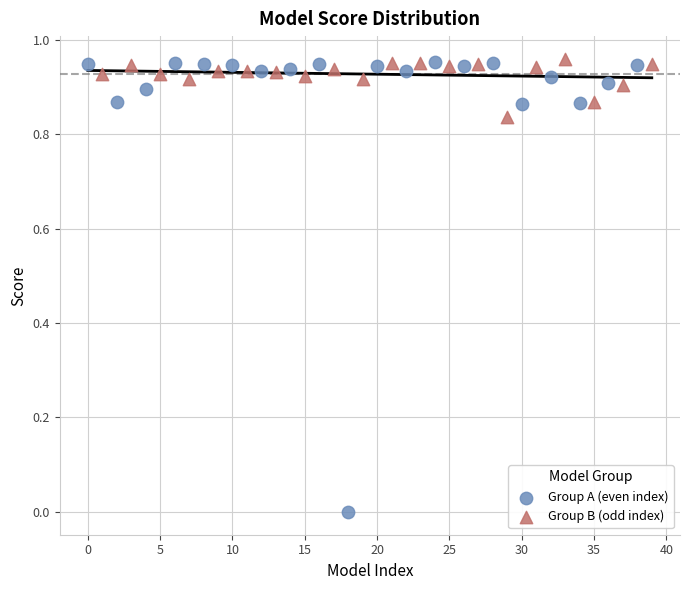

Which series has the largest Y range (max minus min)?

Group A (even index)